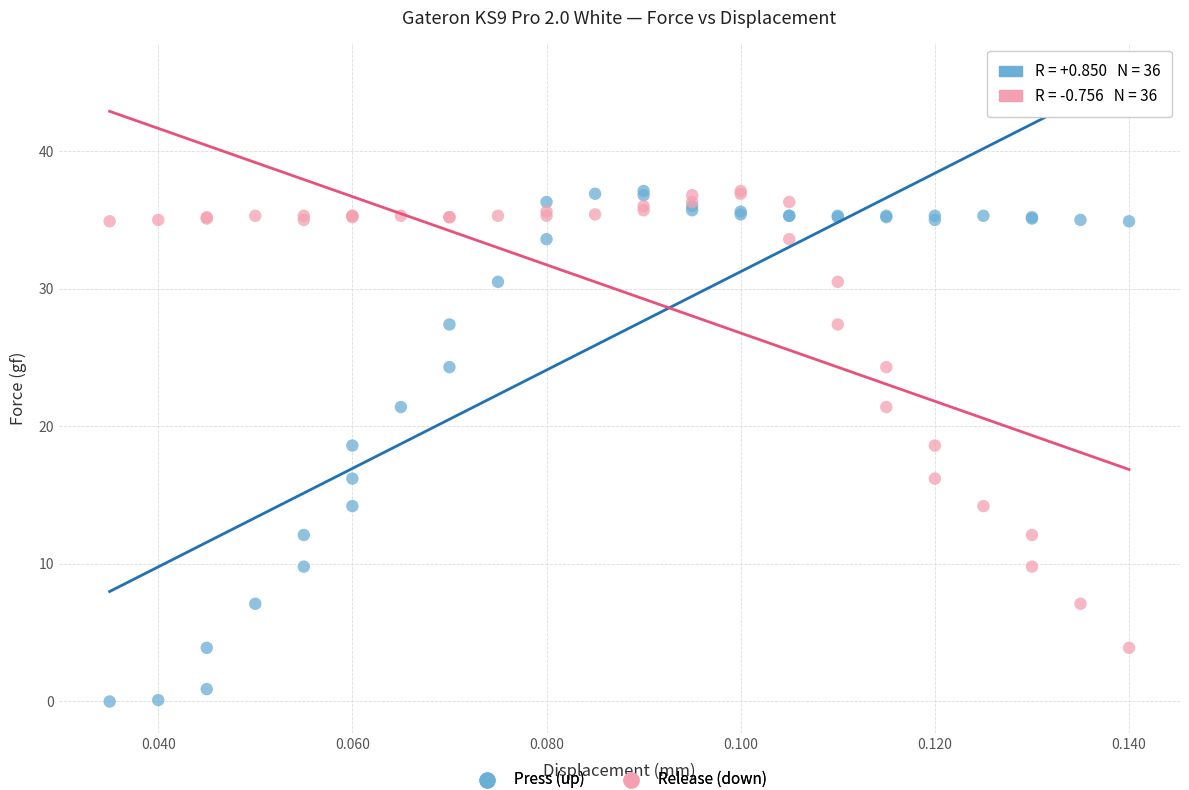

Which series has the widest spread of Y values?

Press (up)